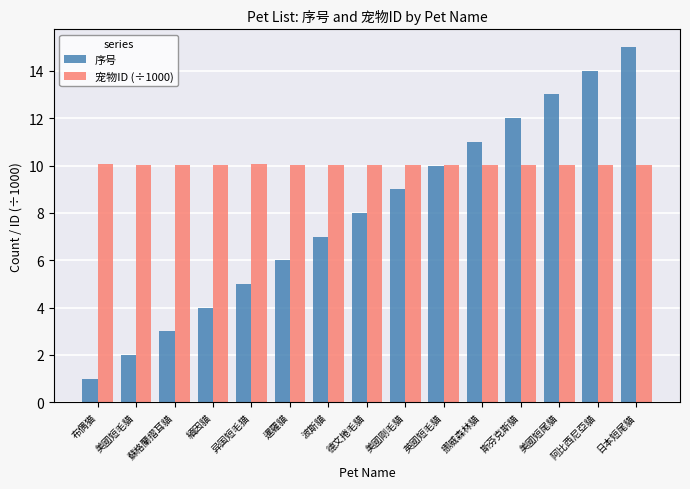

What is the maximum value for 宠物ID (÷1000)?

10.1